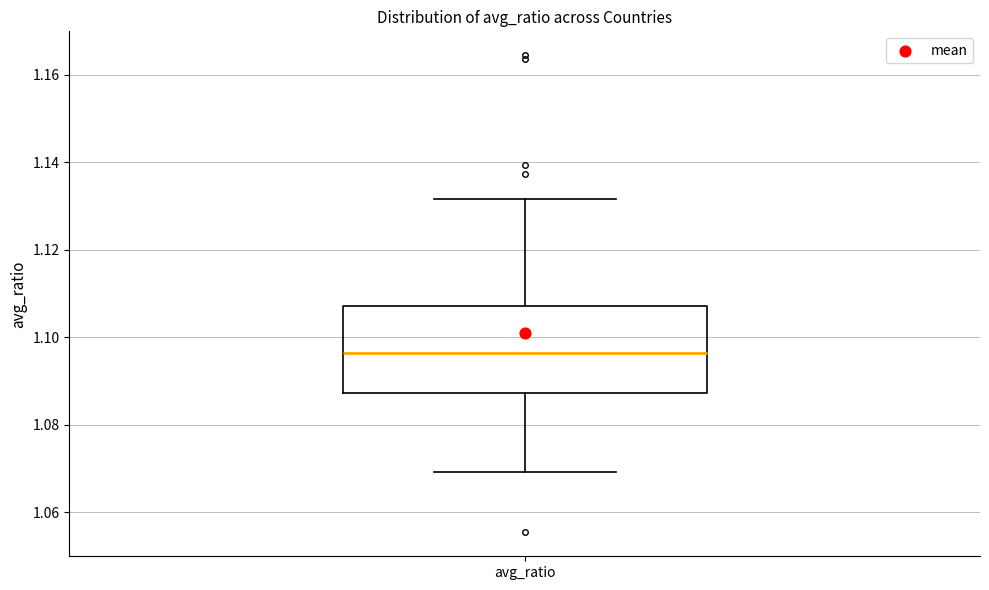

Where does the lower whisker of the box for avg_ratio end on the y-axis? The values are not printed on the chart, so give them approximately, as read against the axis.

1.070